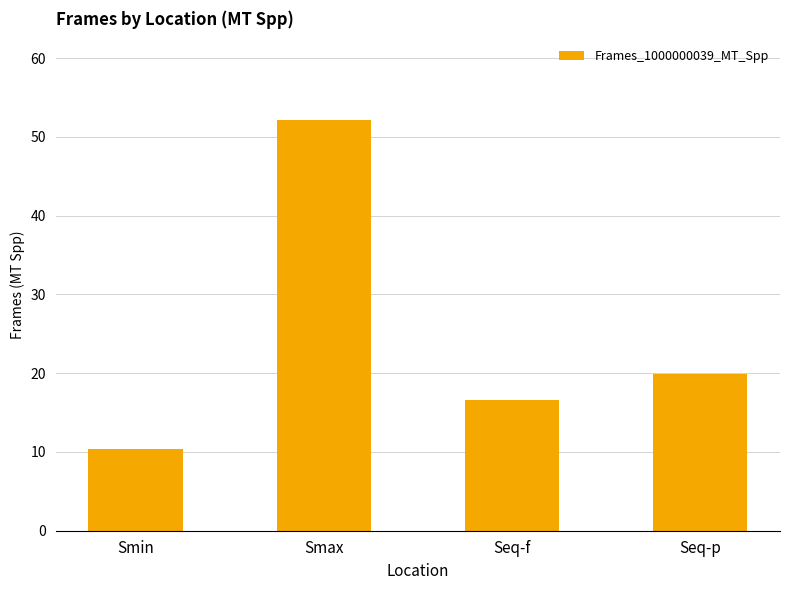

What is the label of the 2nd bar from the right?

Seq-f